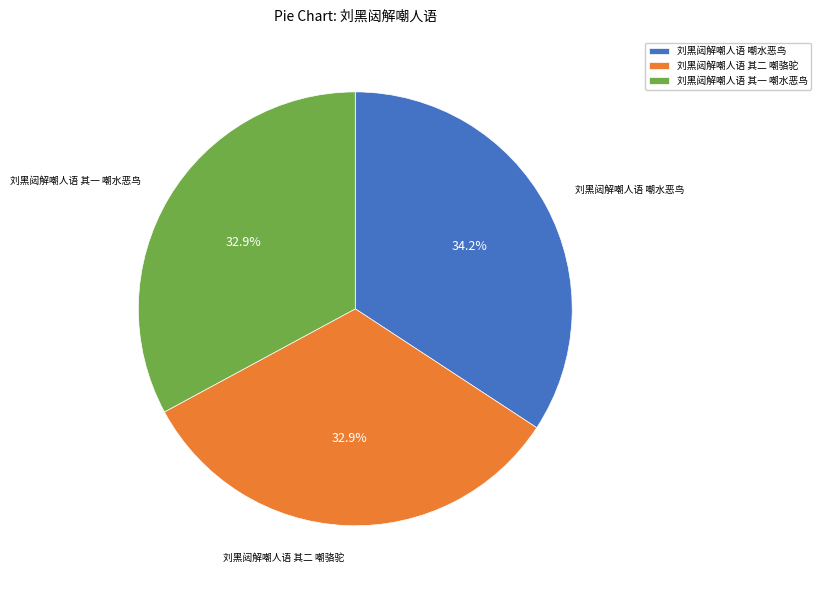

To the nearest percent, what is the difference between the 刘黑闼解嘲人语 其二 嘲骆驼 and 刘黑闼解嘲人语 嘲水恶鸟 slice percentages?

1%